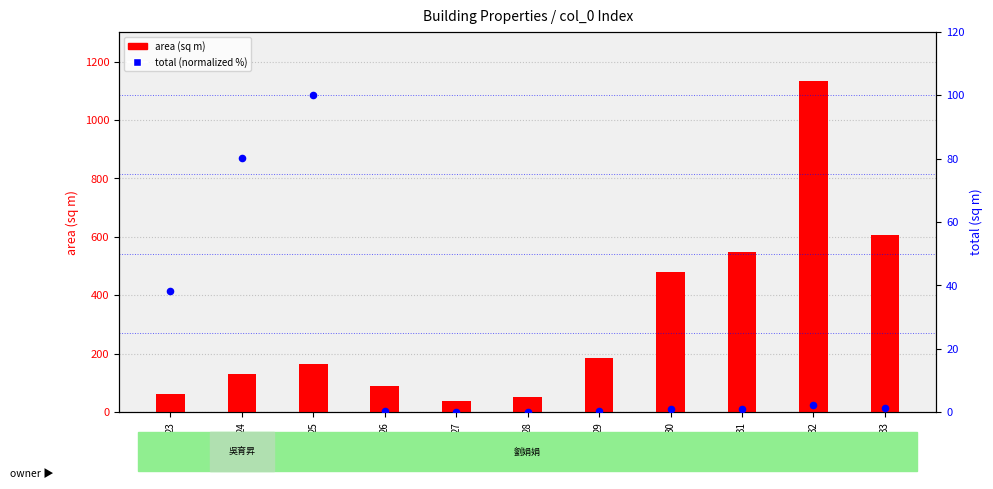

Which series reaches the maximum Y coordinate?

area (sq m)